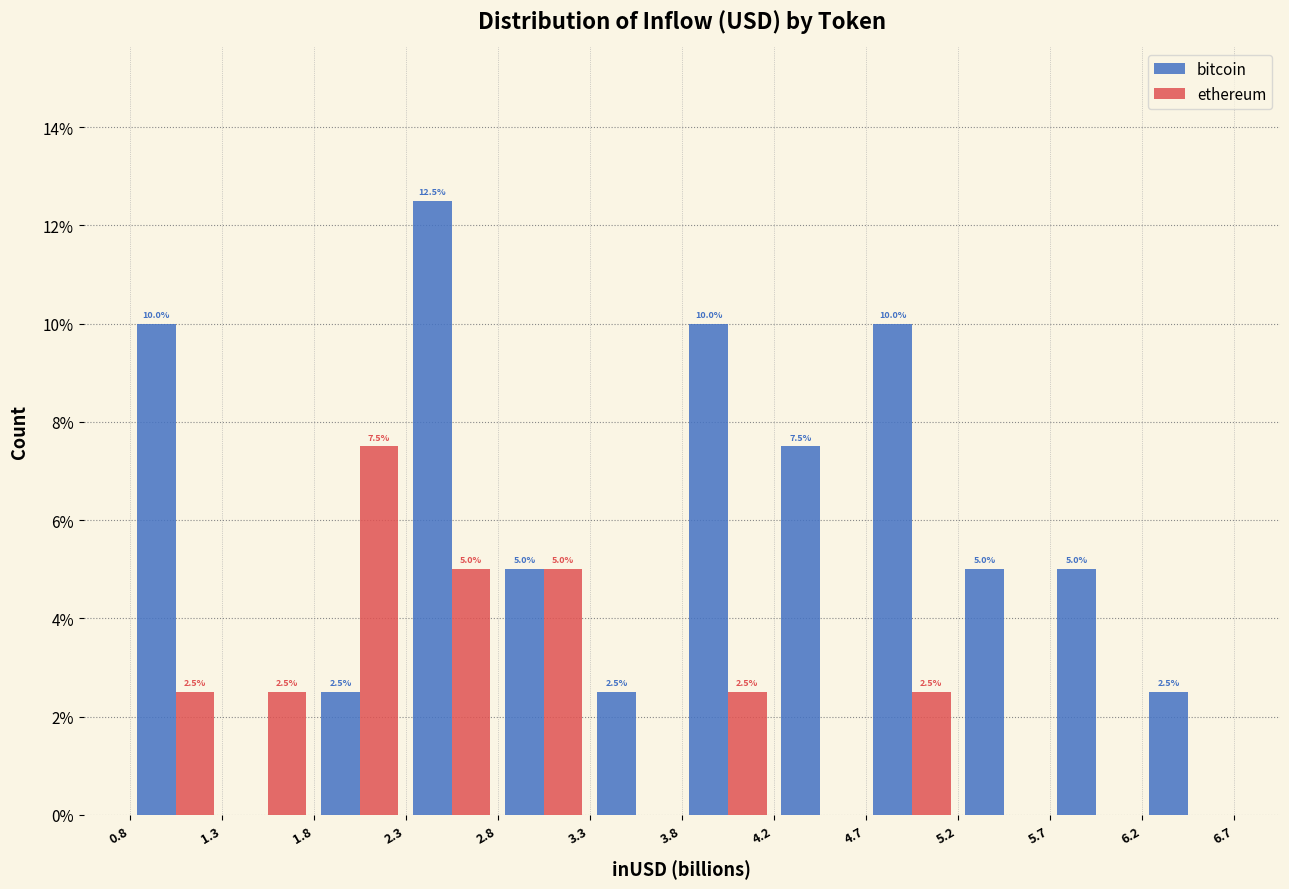

In the bitcoin series, which range on the x-axis has the tallest bar?

2.3 to 2.8